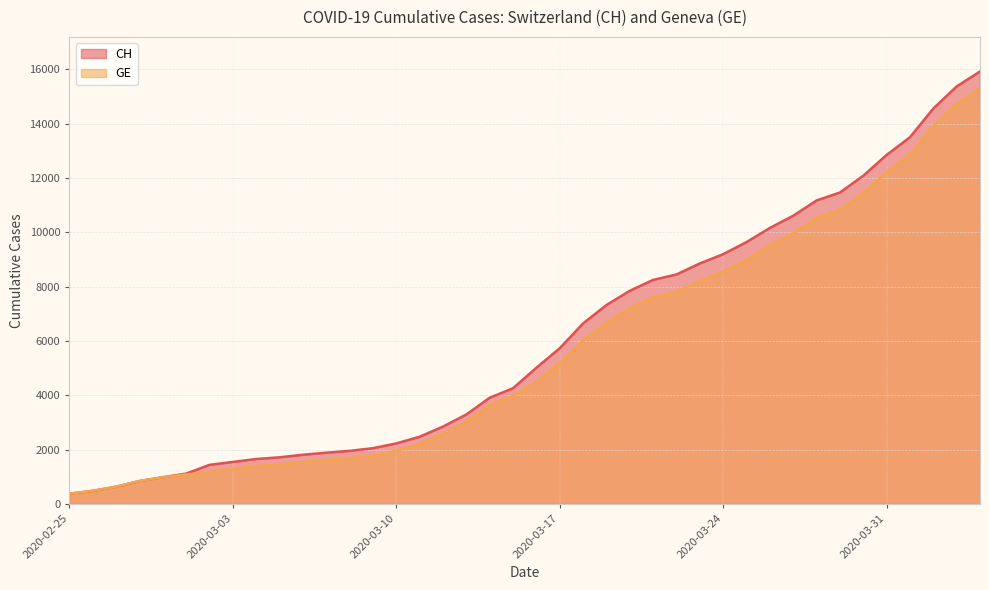

Rank the series by their average value, from highest to lowest.

CH, GE